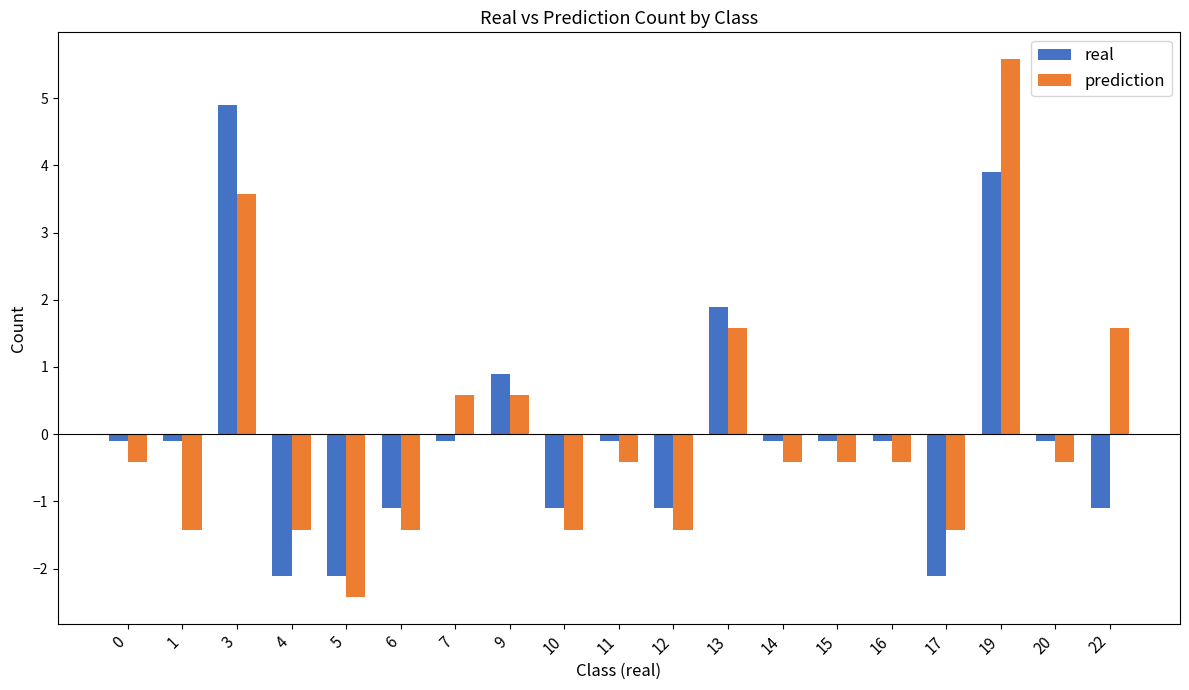

At which category is the sum across all series the highest?

19